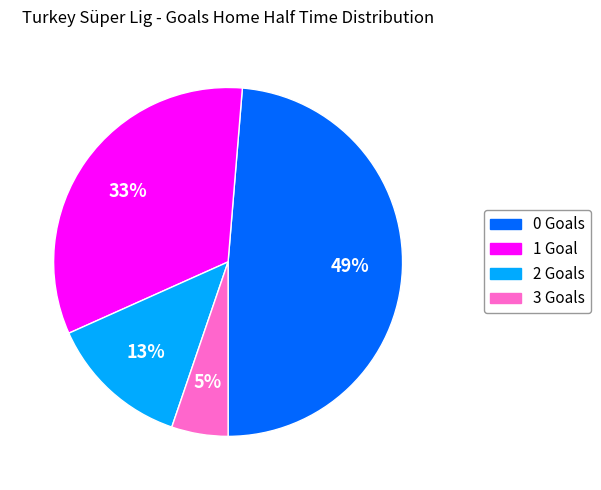

To the nearest percent, what percentage of the pie is 2?

13%